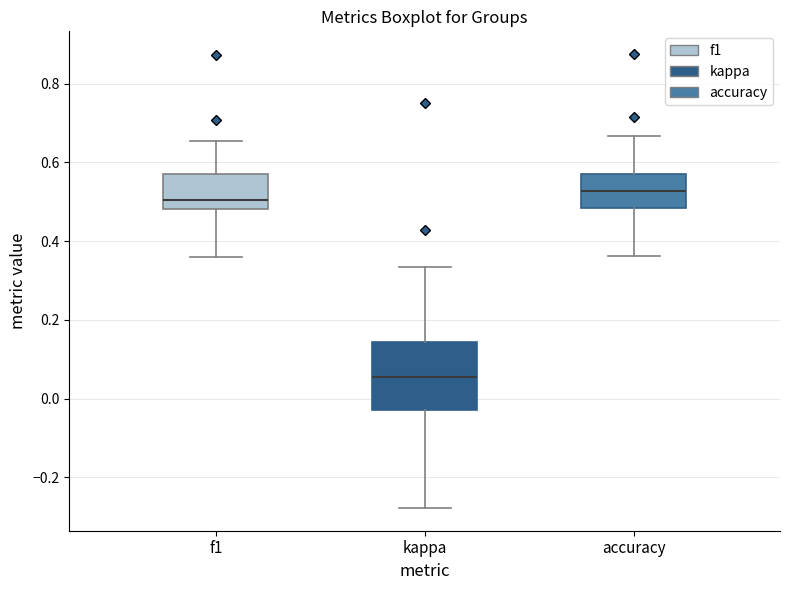

Reading left to right, transcribe this box plot: for each box, give where its median line is, the range the box spans, and where its two whiskers end, as read against the y-axis. The values are not printed on the chart, so give them approximately, as read against the axis.

f1: median 0.50, box 0.48 to 0.58, whiskers 0.36 to 0.66
kappa: median 0.06, box -0.02 to 0.14, whiskers -0.28 to 0.34
accuracy: median 0.52, box 0.48 to 0.58, whiskers 0.36 to 0.66